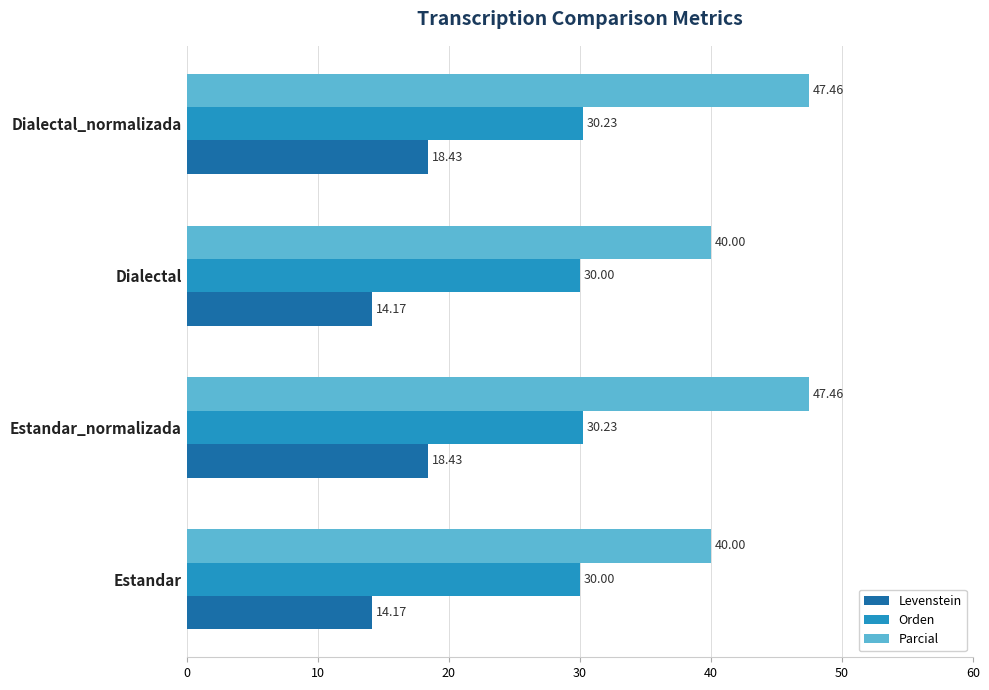

Between Dialectal and Dialectal_normalizada, which series saw the biggest shift?

Parcial